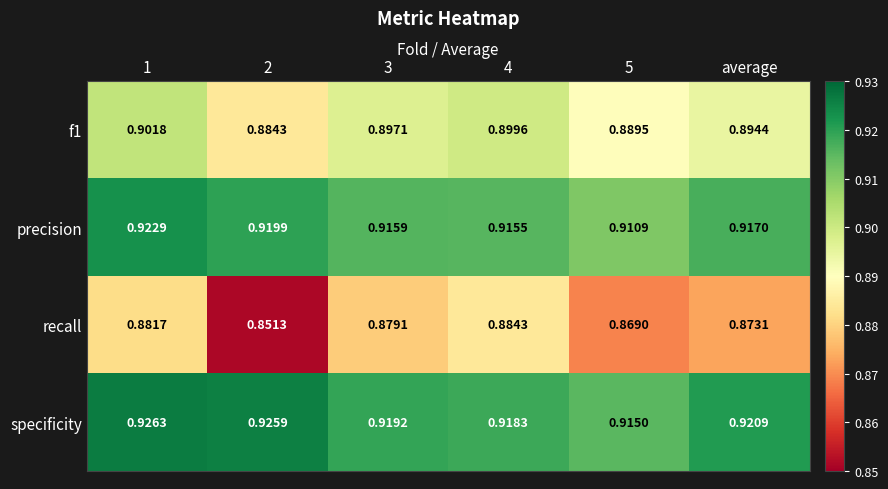

What is the total value across all series at 3?

3.6